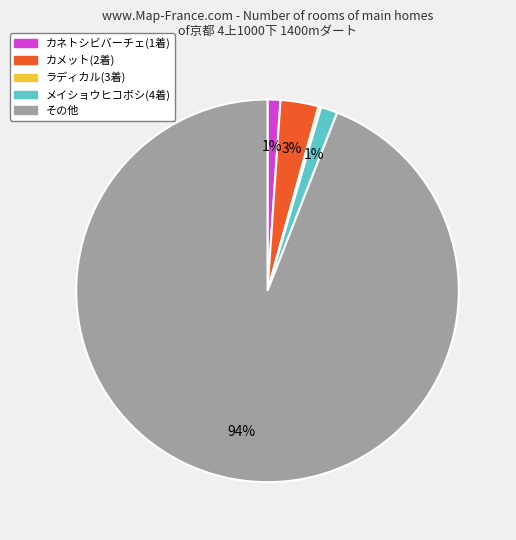

Is there any slice that represents more than half of the pie?

Yes